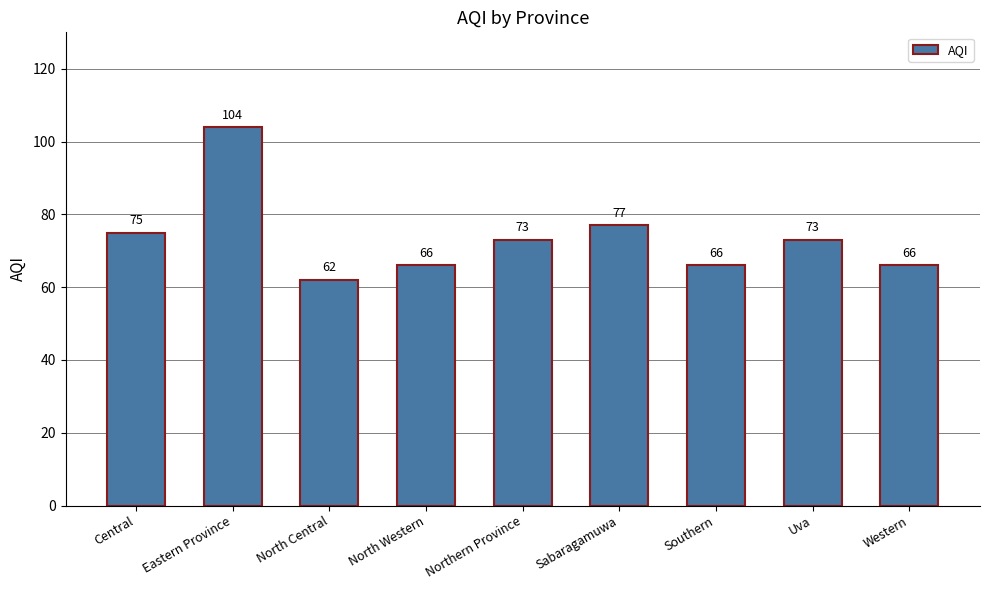

Does the chart contain stacked bars?

No